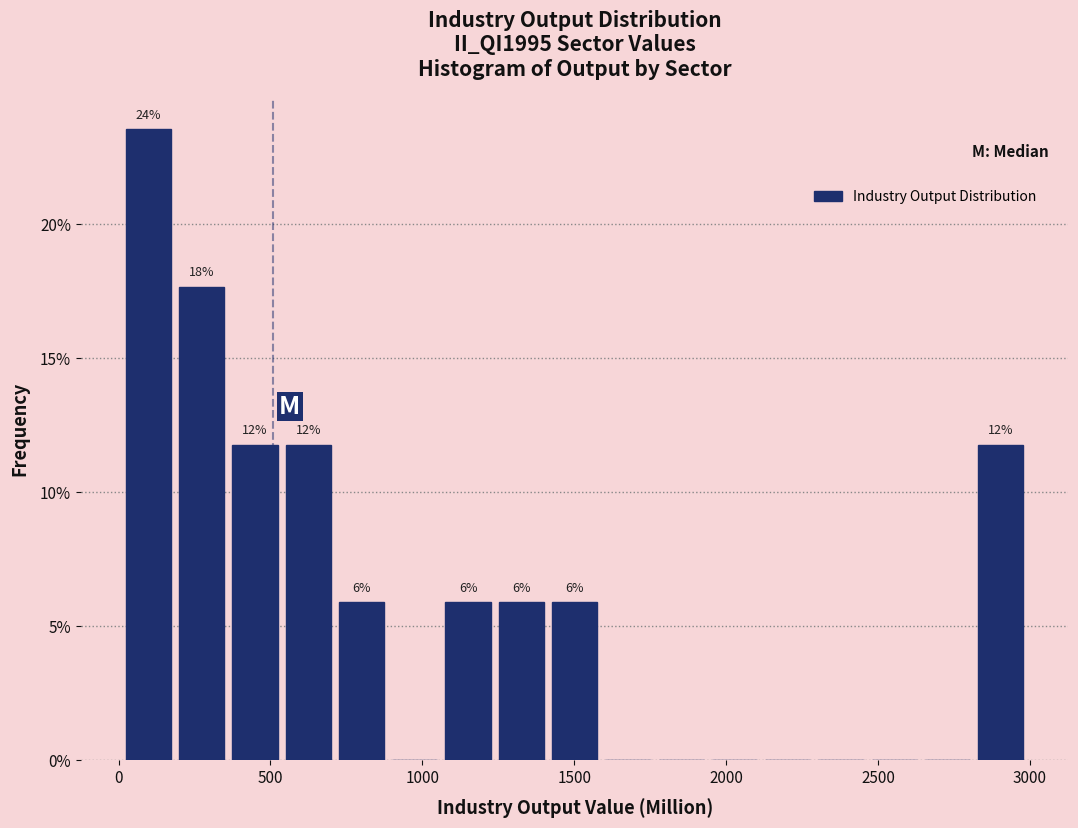

Around what value on the x-axis is the tallest bar? Give the approximate position of its centre, as read against the axis.

100